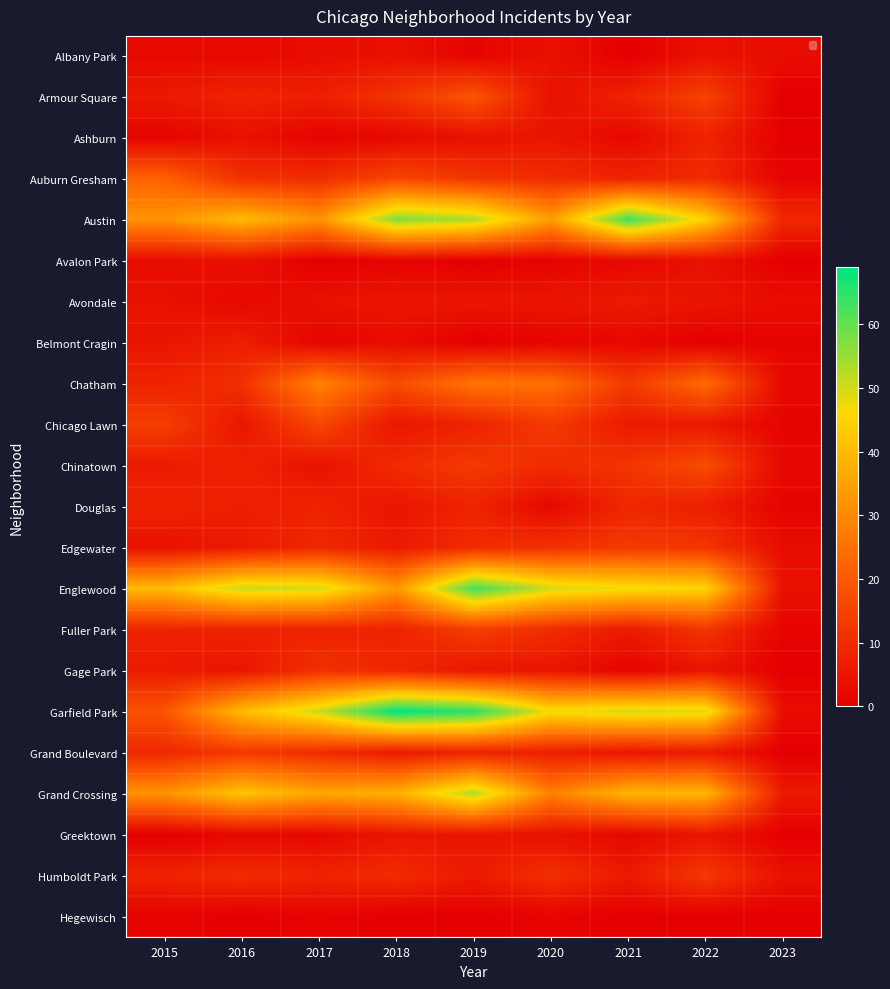

True or false: Chinatown has a value of 2 at 2023.

True